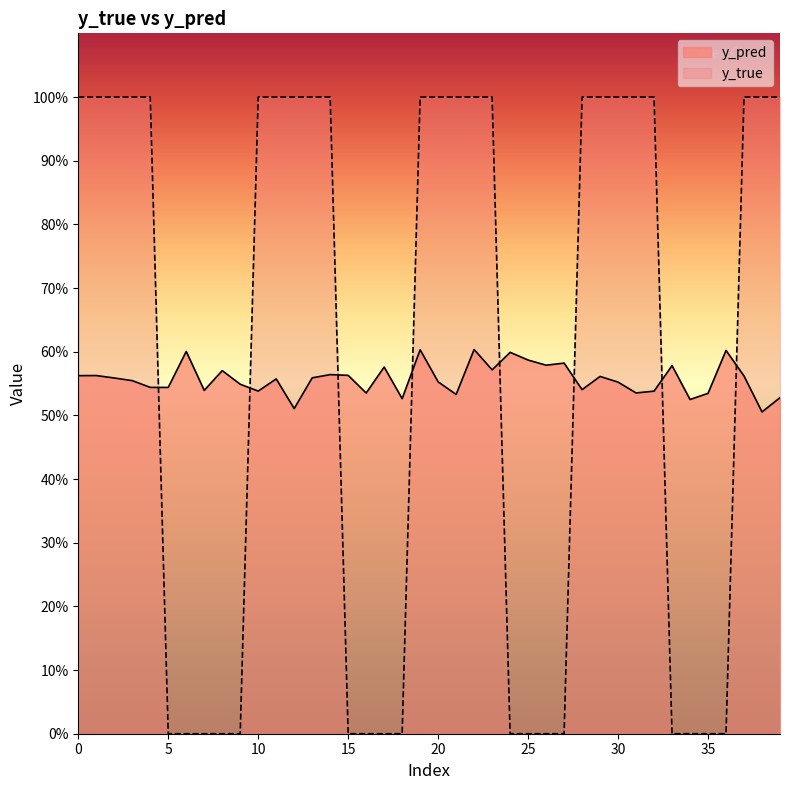

Is the value of y_pred at 35 greater than the value of y_true at 15?

Yes